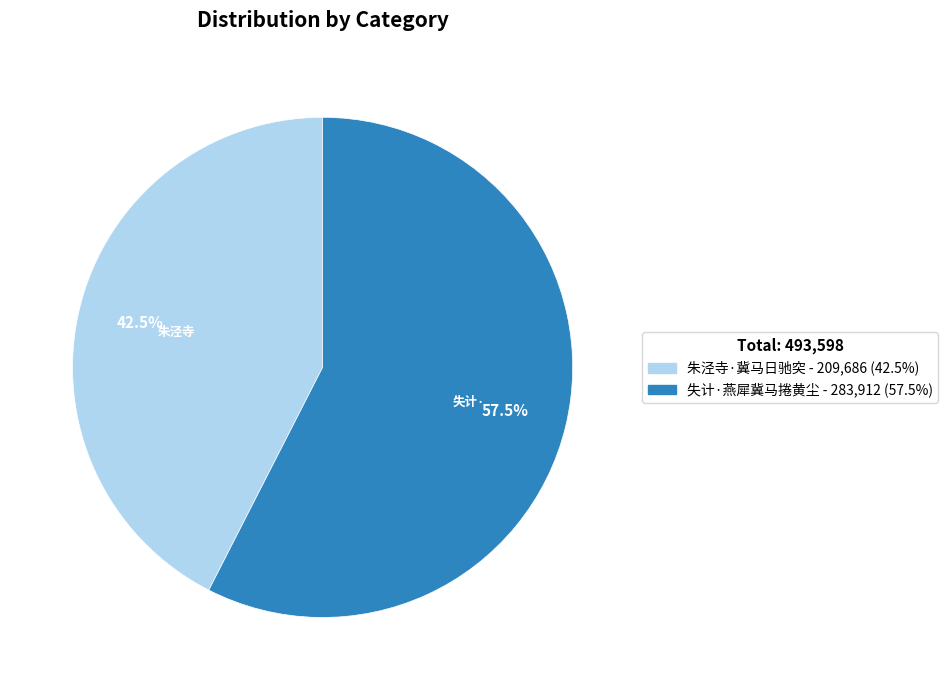

What is the ratio of the value at 失计·燕犀冀马捲黄尘 to the value at 朱泾寺·冀马日驰突?

1.4